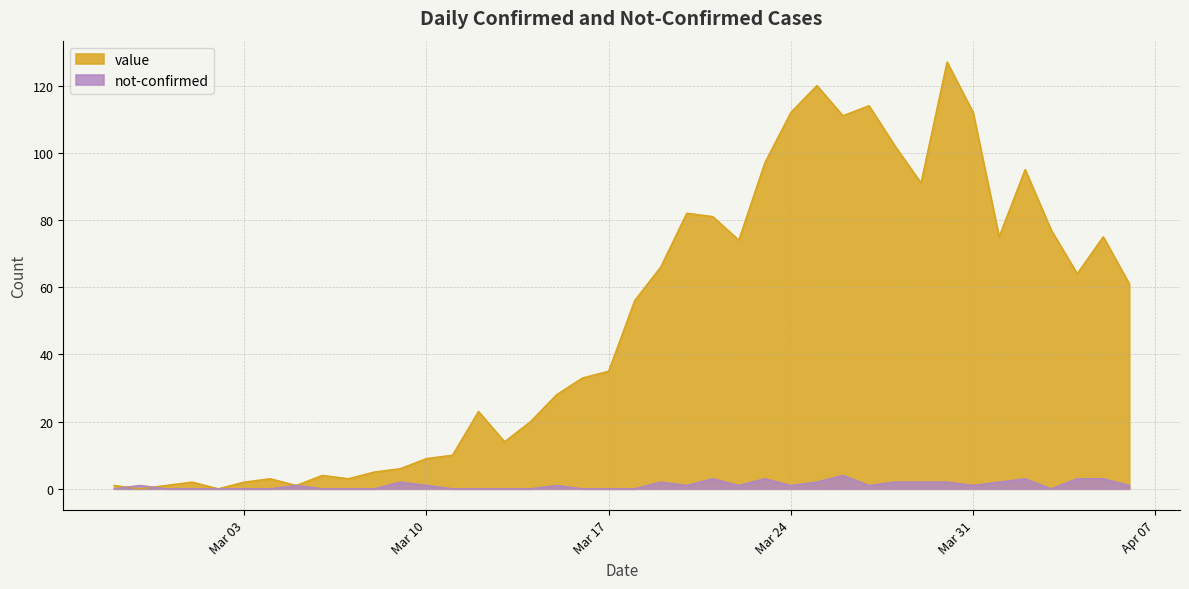

At 2020-03-18, list the series in order from smallest to largest.

not-confirmed, value